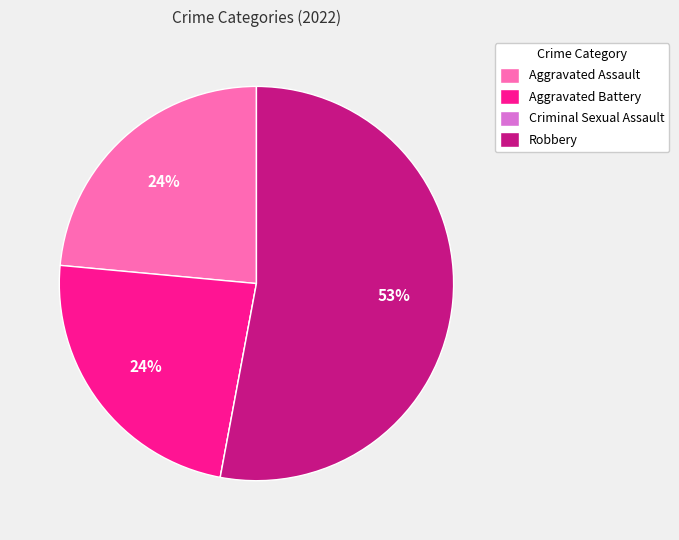

To the nearest percent, what is the average slice percentage?

25%